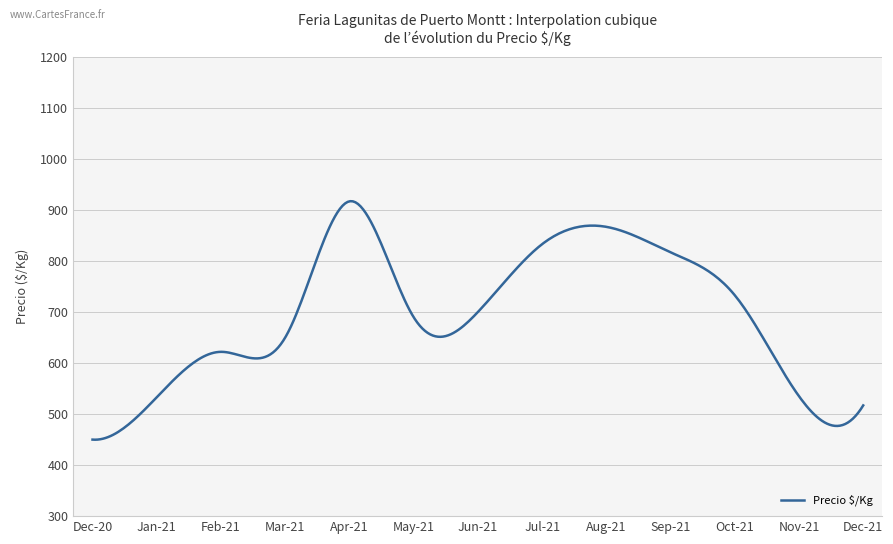

What is the maximum value shown in the chart?

917.3